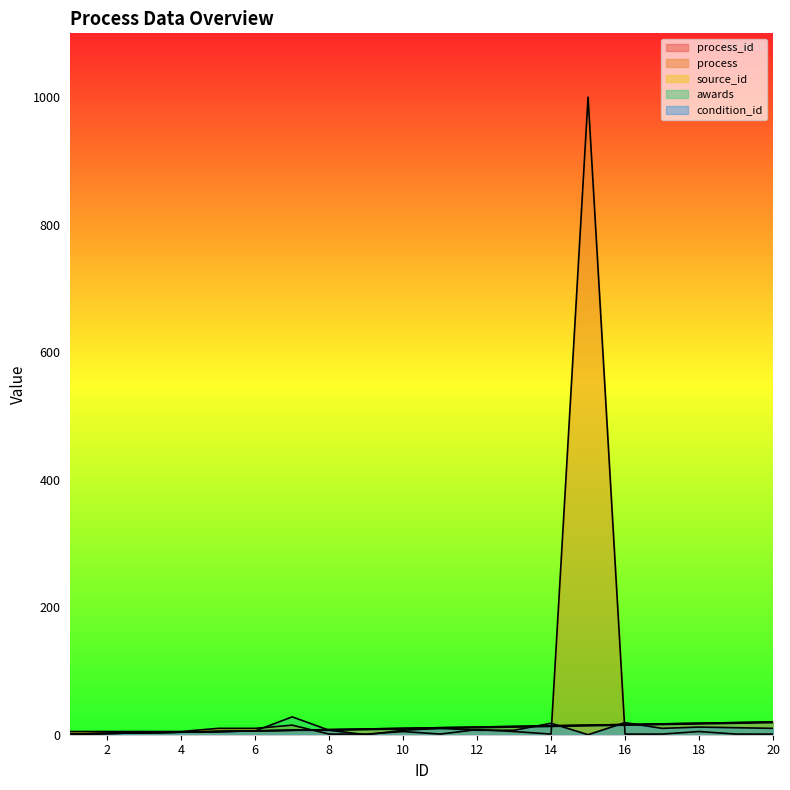

At how many categories does at least one series exceed 898?

1